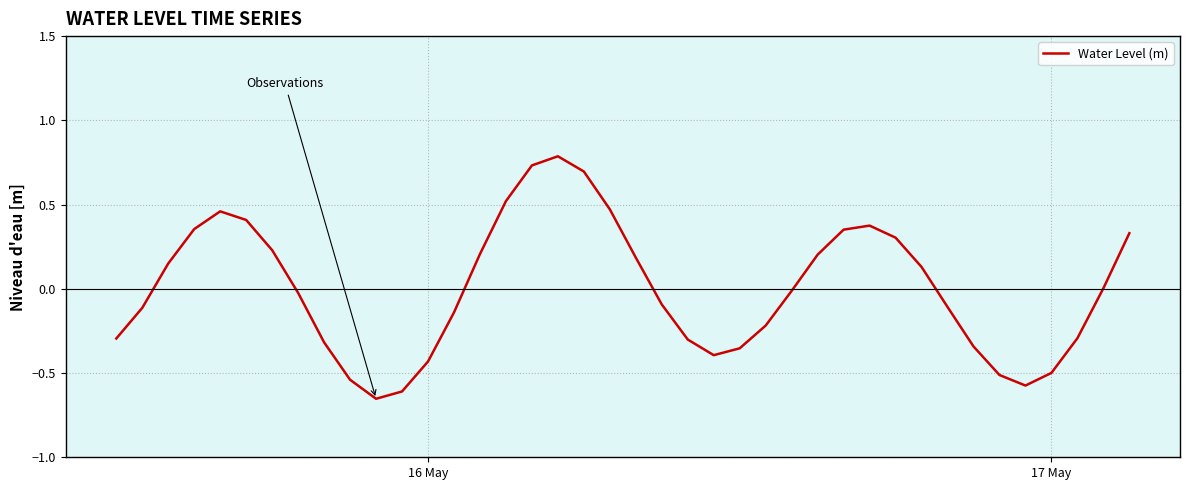

What is the difference between the maximum and minimum values?

1.4